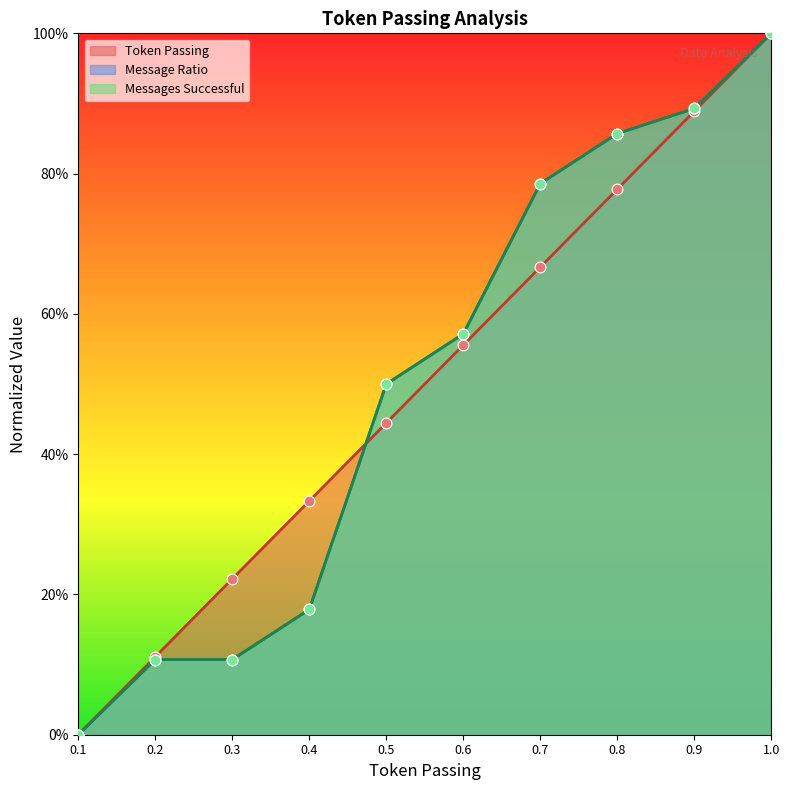

At which category is the sum across all series the highest?

1.0